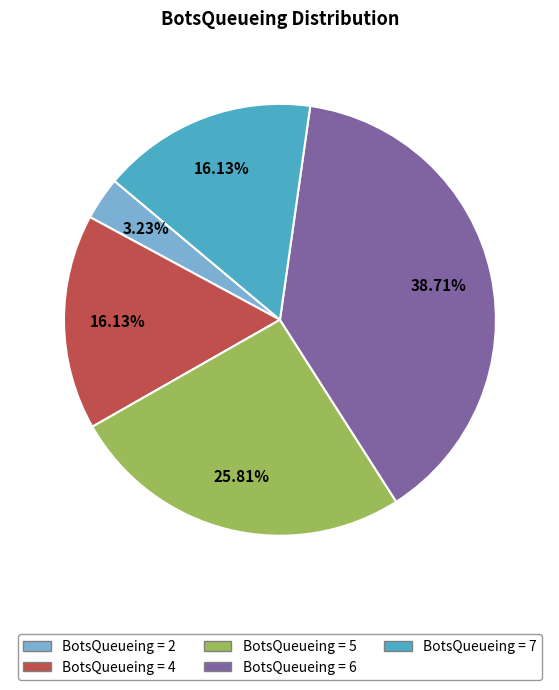

Is there a majority slice in this chart?

No